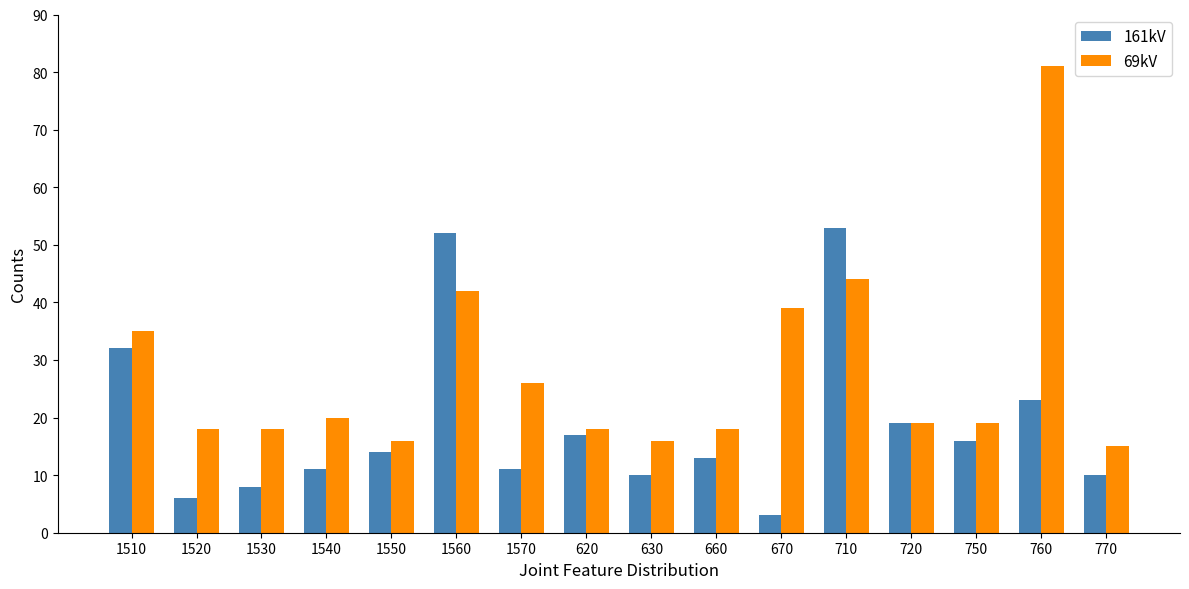

At how many categories does at least one series exceed 41?

3